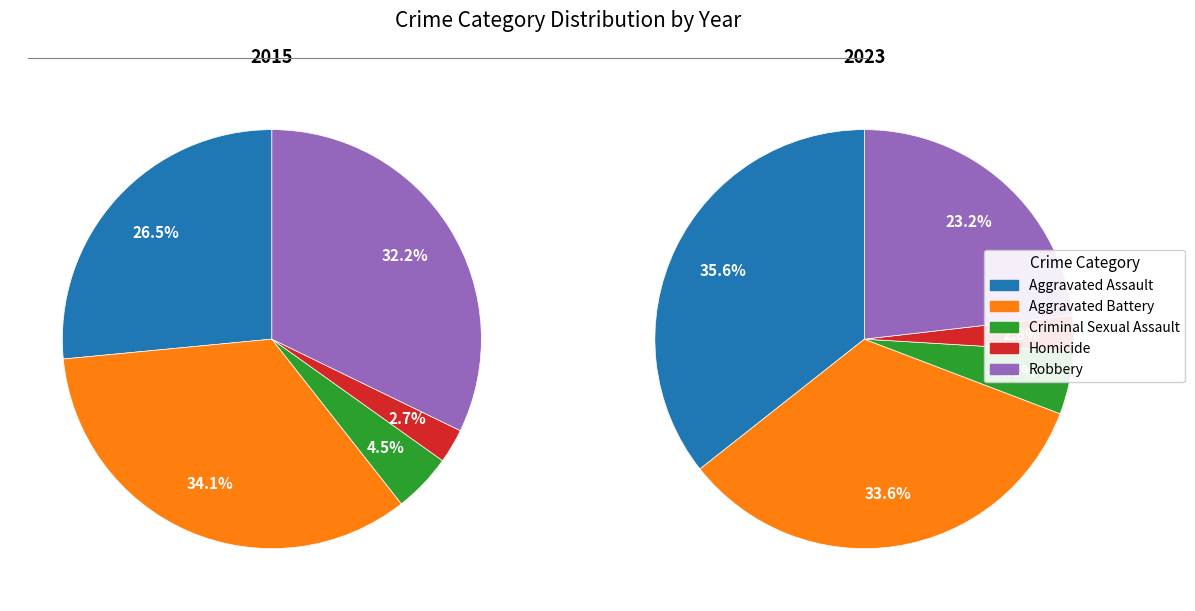

Does any single category account for the majority?

No